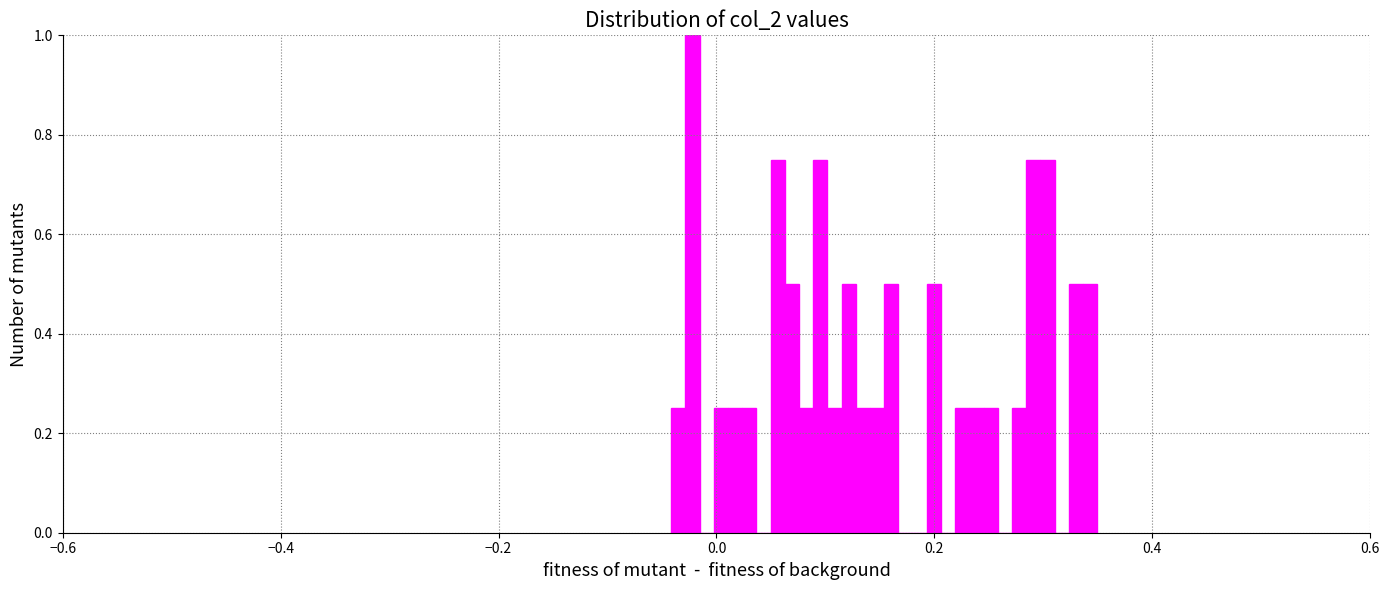

Read against the x-axis, roughly where is the centre of the tallest bar?

-0.02